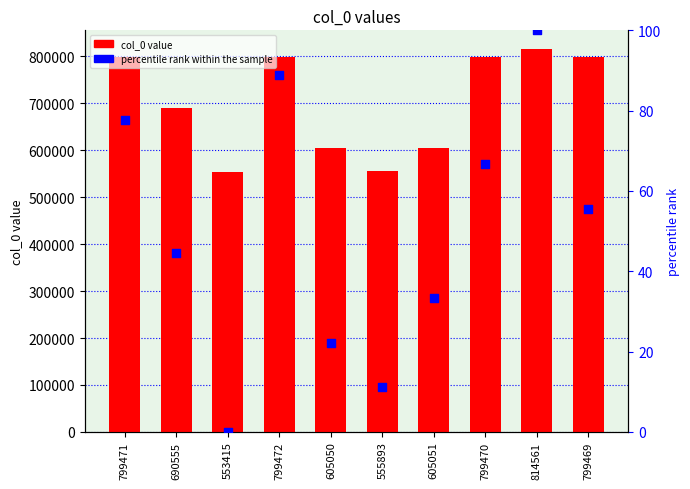

Which series contains the highest Y value?

col_0